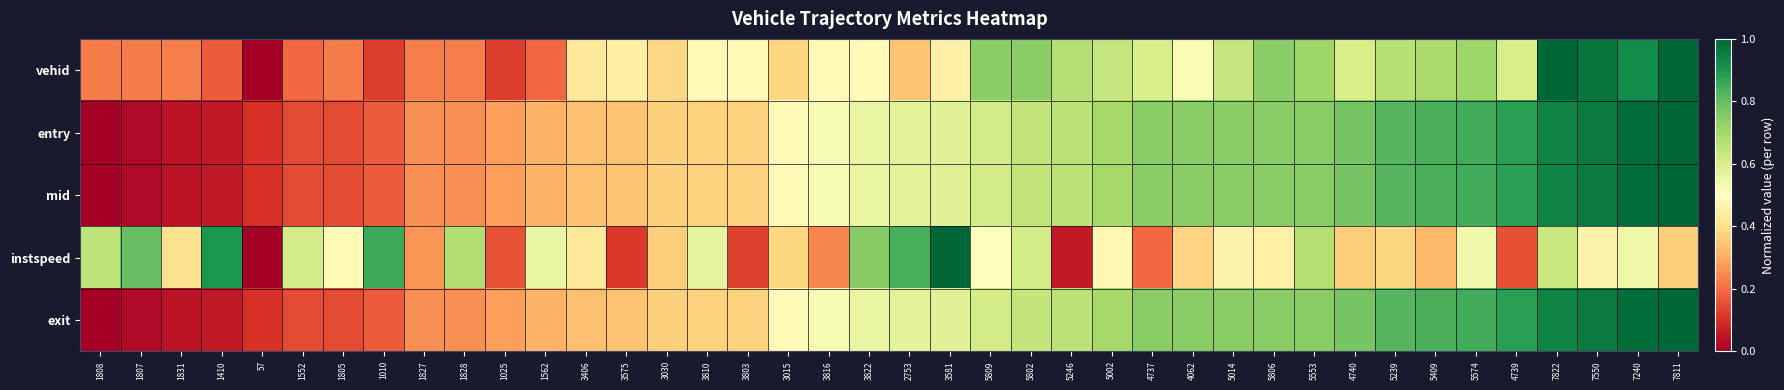

At which category is the sum across all series the highest?

7822